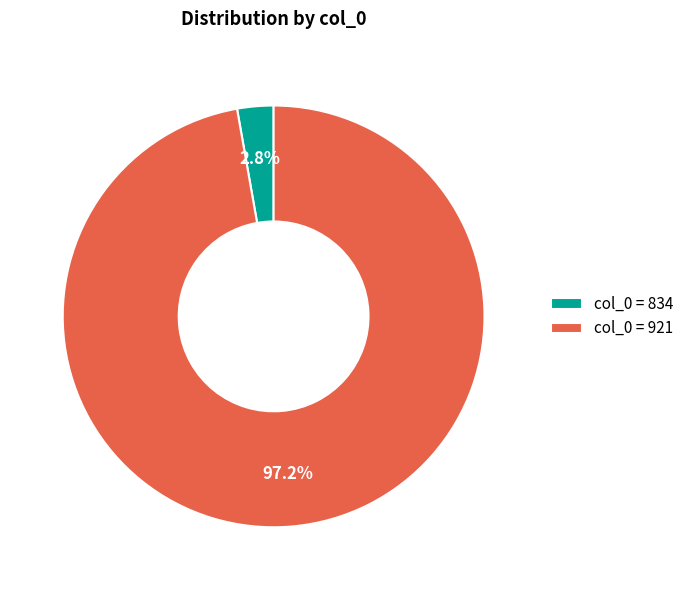

Between col_0 = 834 and col_0 = 921, which is larger?

col_0 = 921